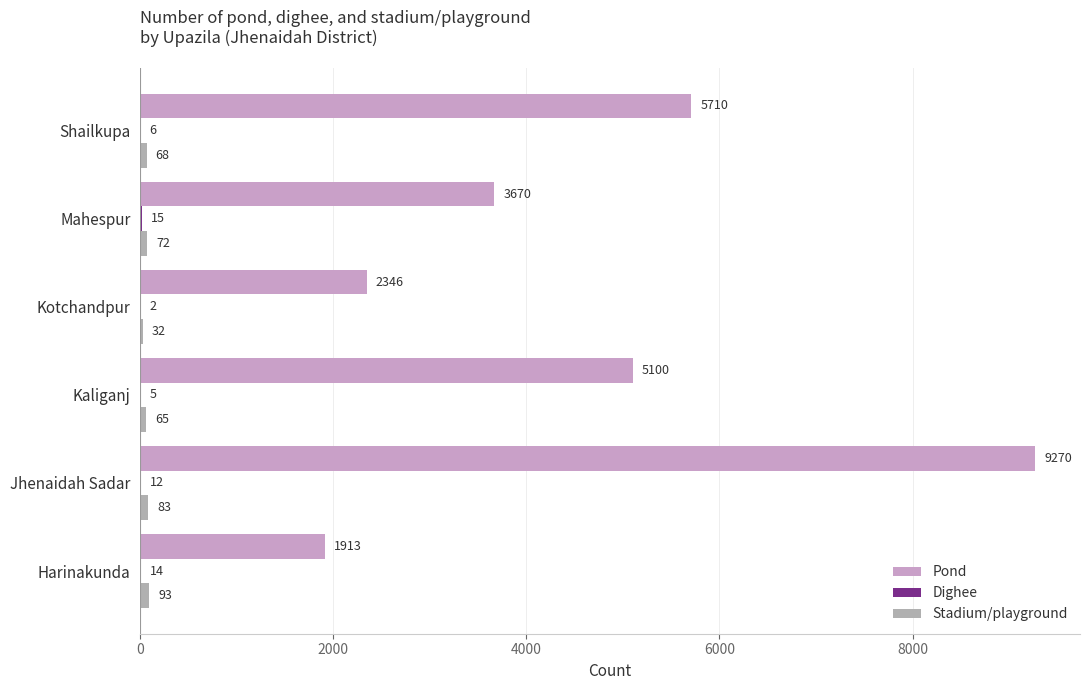

How many categories are shown in the chart?

6